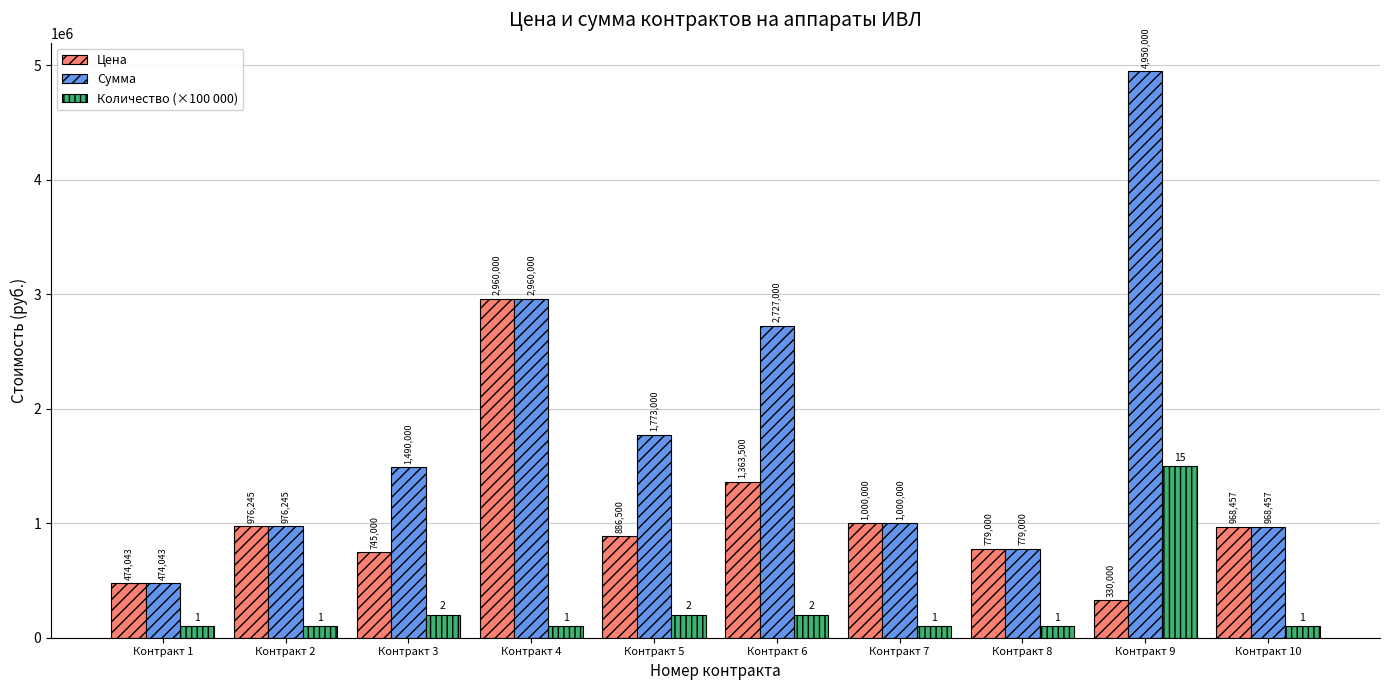

Which series has the largest total across all categories?

Сумма